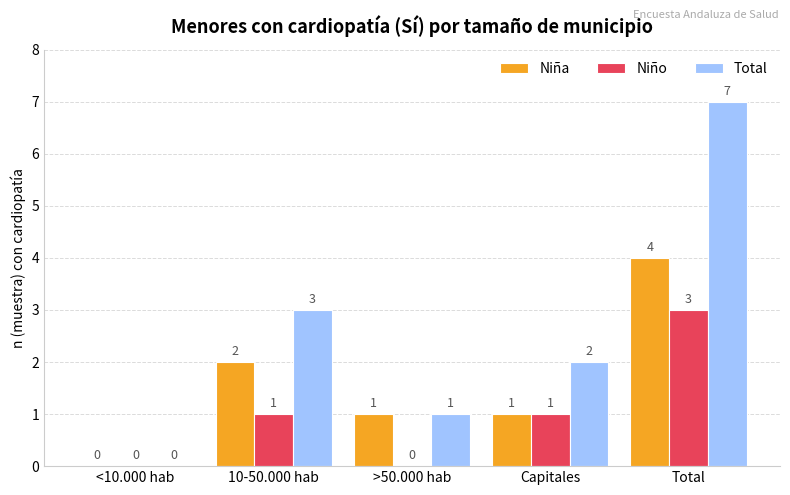

At which label is Niña closest to 2?

10-50.000 hab